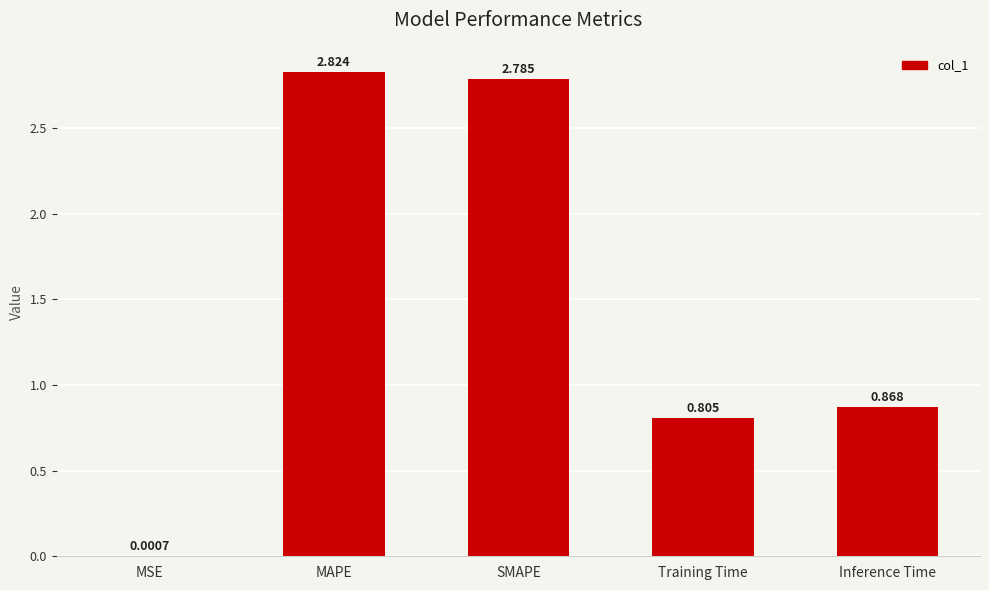

Which has a higher value, MAPE or Training Time?

MAPE